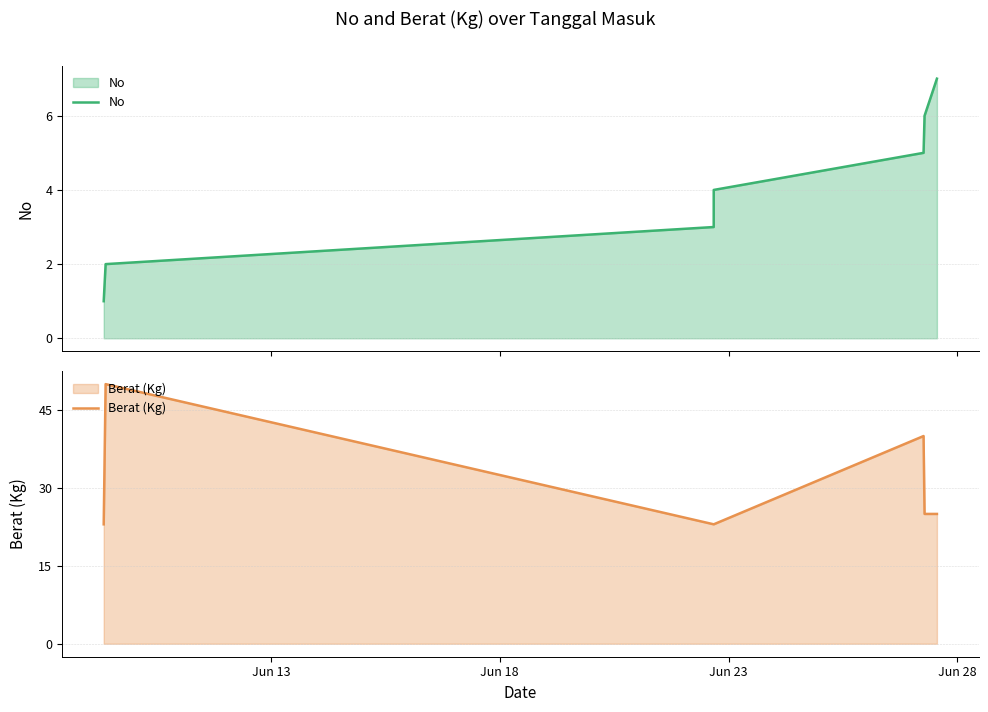

At how many categories does at least one series exceed 48?

1